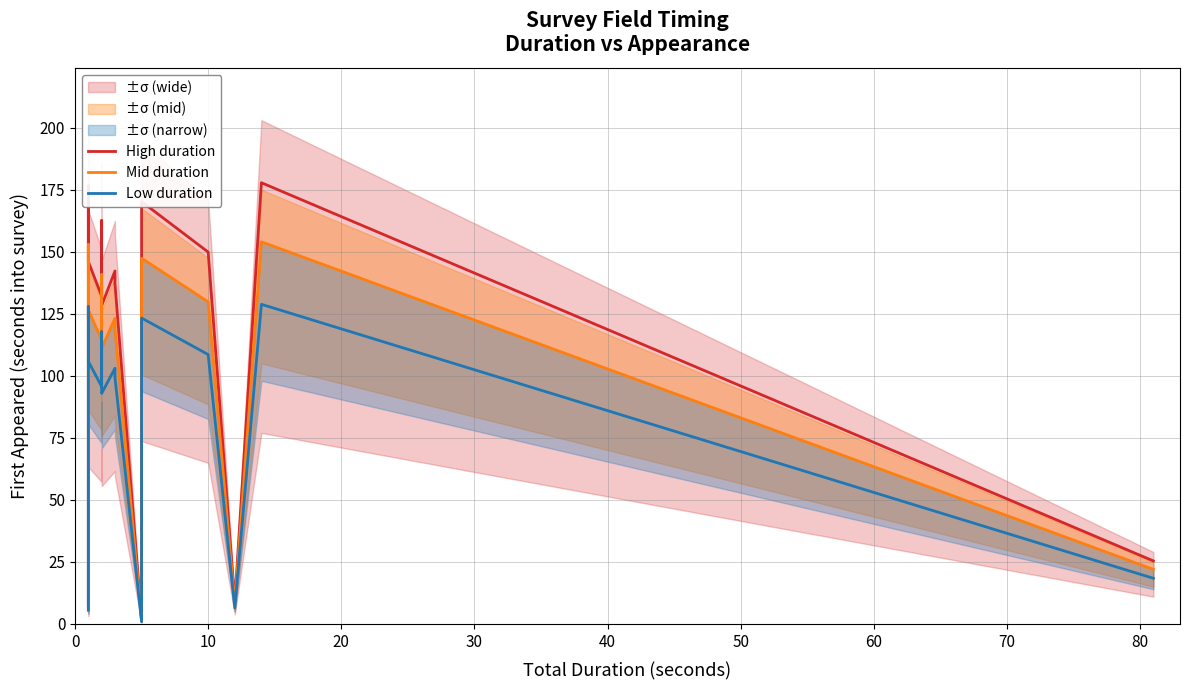

What is the difference between the maximum and minimum values in the High duration series?

176.5